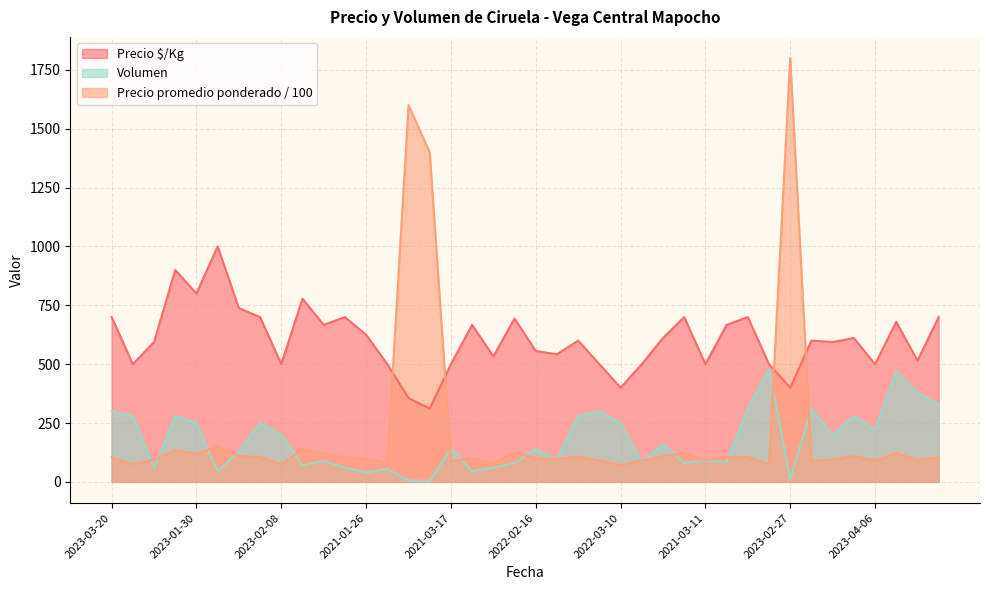

What is the difference between the highest and lowest values at 2023-02-08?

425.0